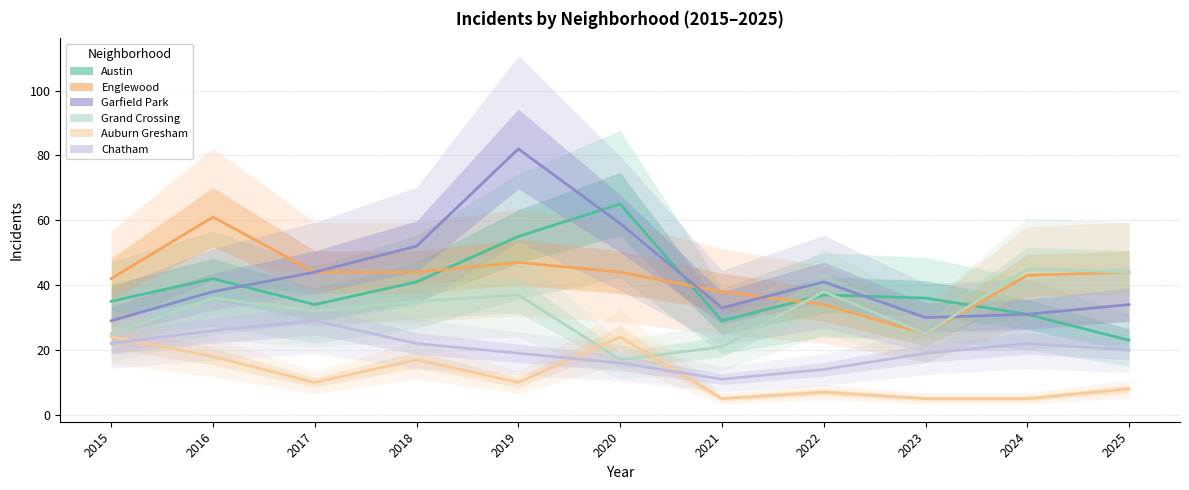

What is the average value of the Englewood series?

42